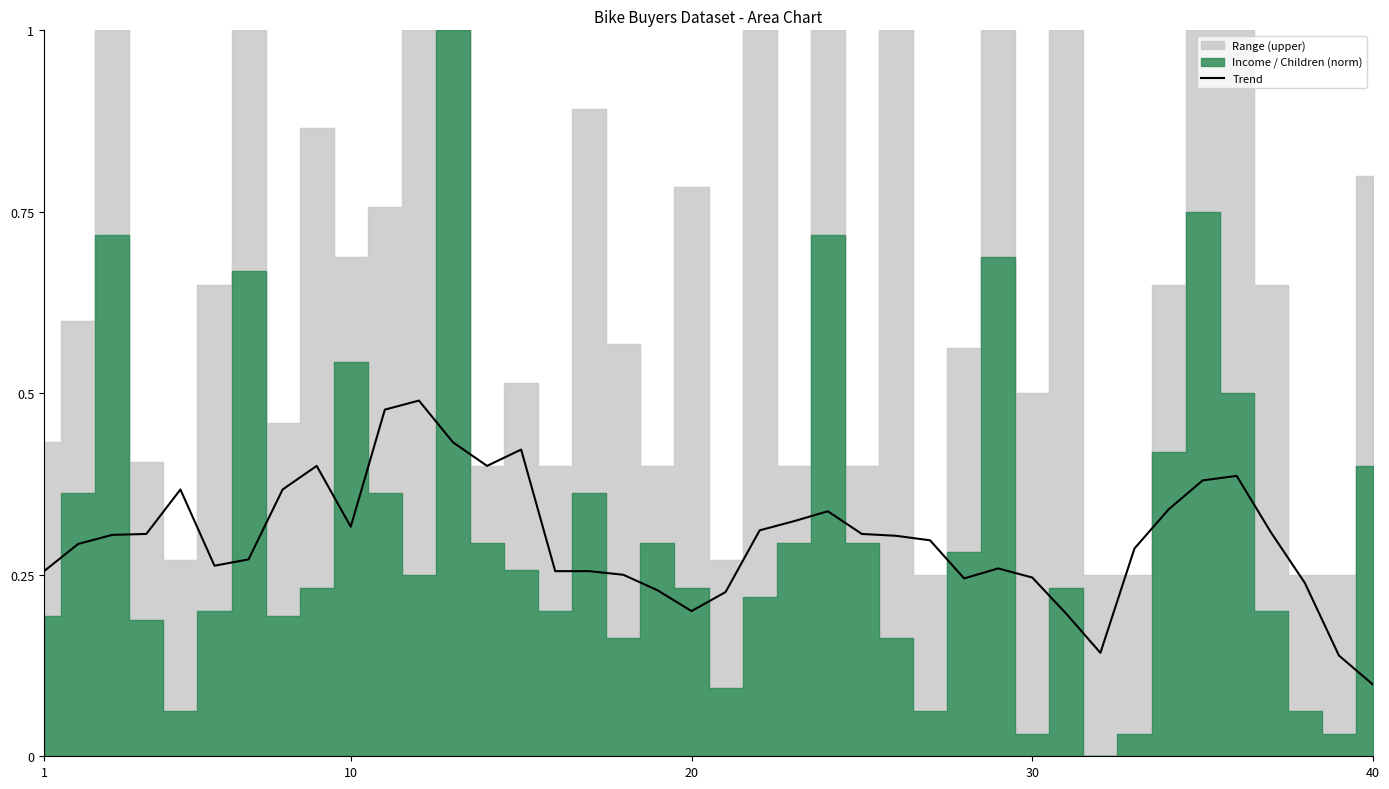

At which label is the value closest to 0?

40